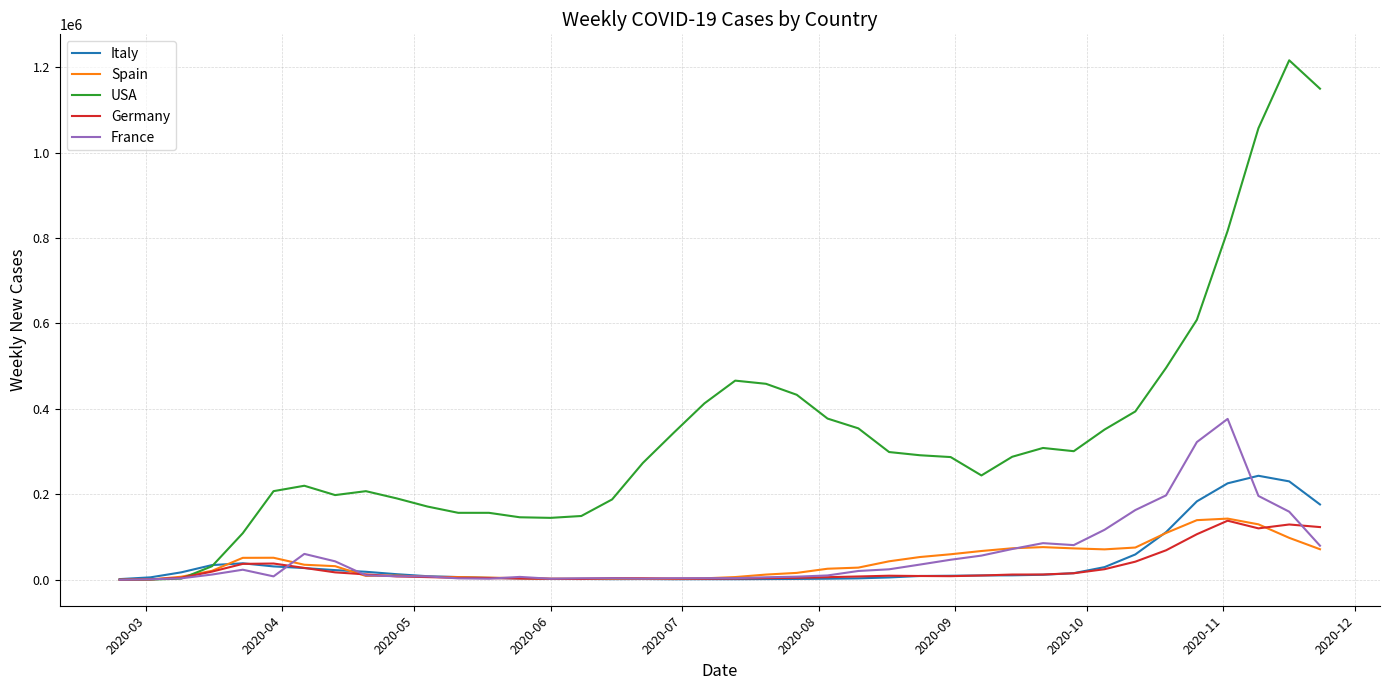

Which series has the widest spread of values?

USA